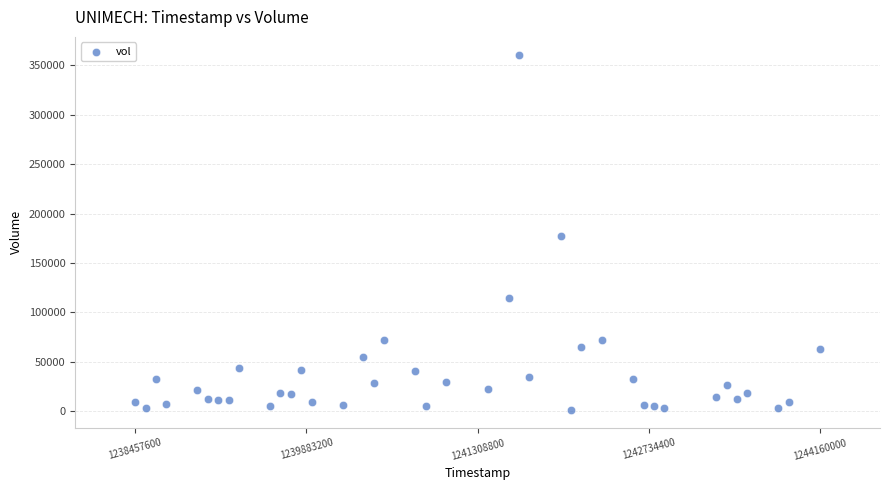

What is the range of X values (max minus min)?

5702400